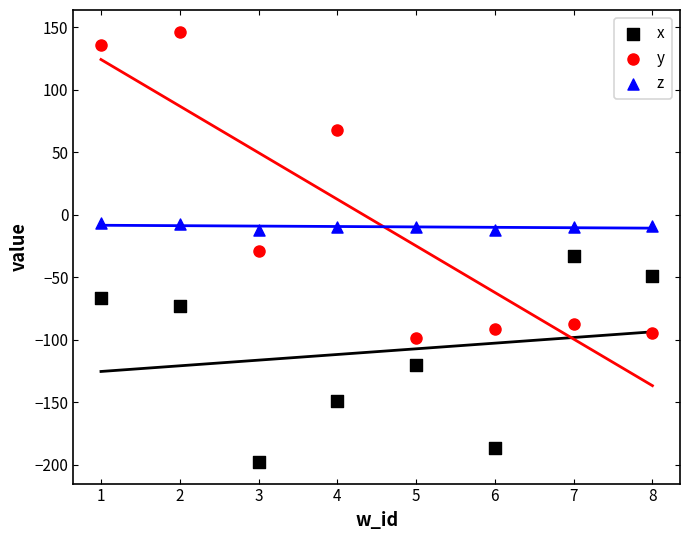

What are all the series names shown in the legend?

x, y, z